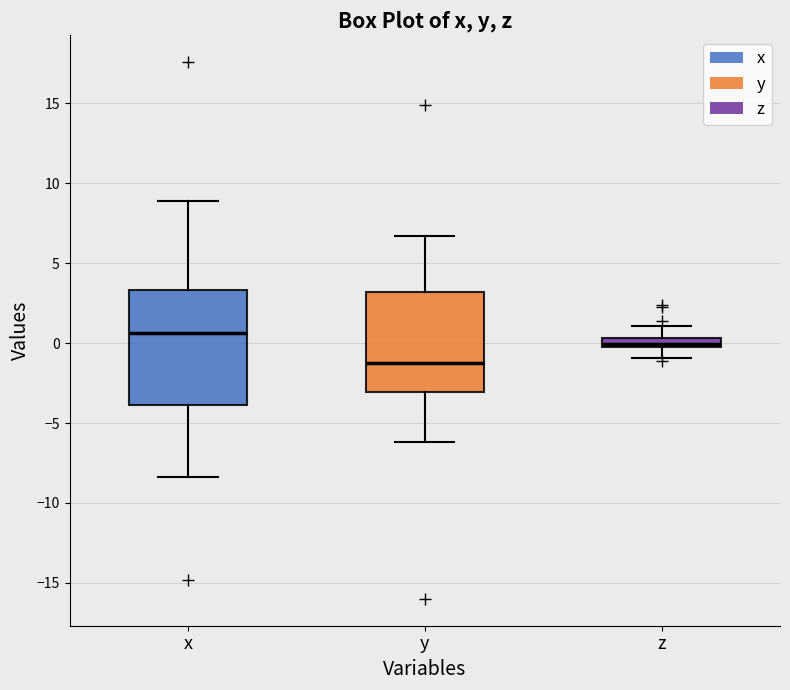

Which box is the tallest, from its lower edge to its upper edge?

x